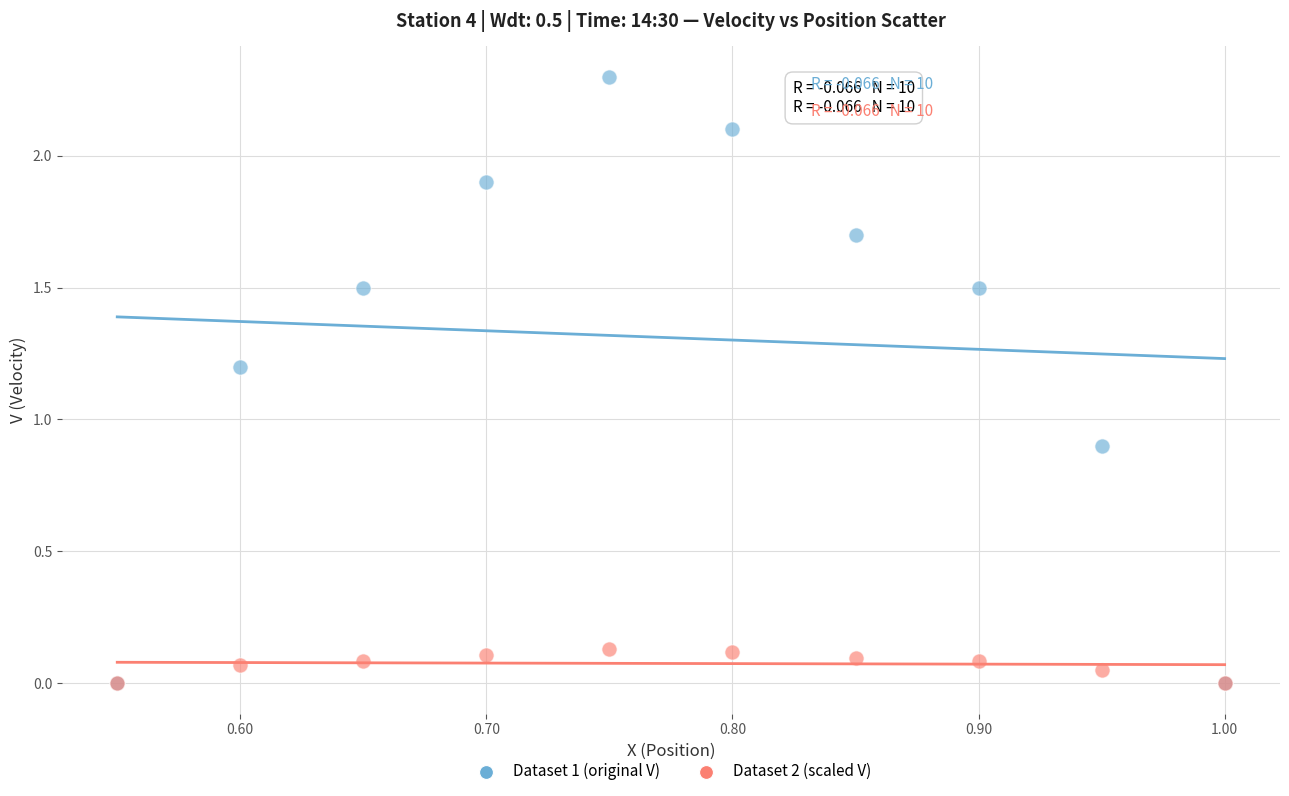

Which series has the widest spread of Y values?

Dataset 1 (original V)